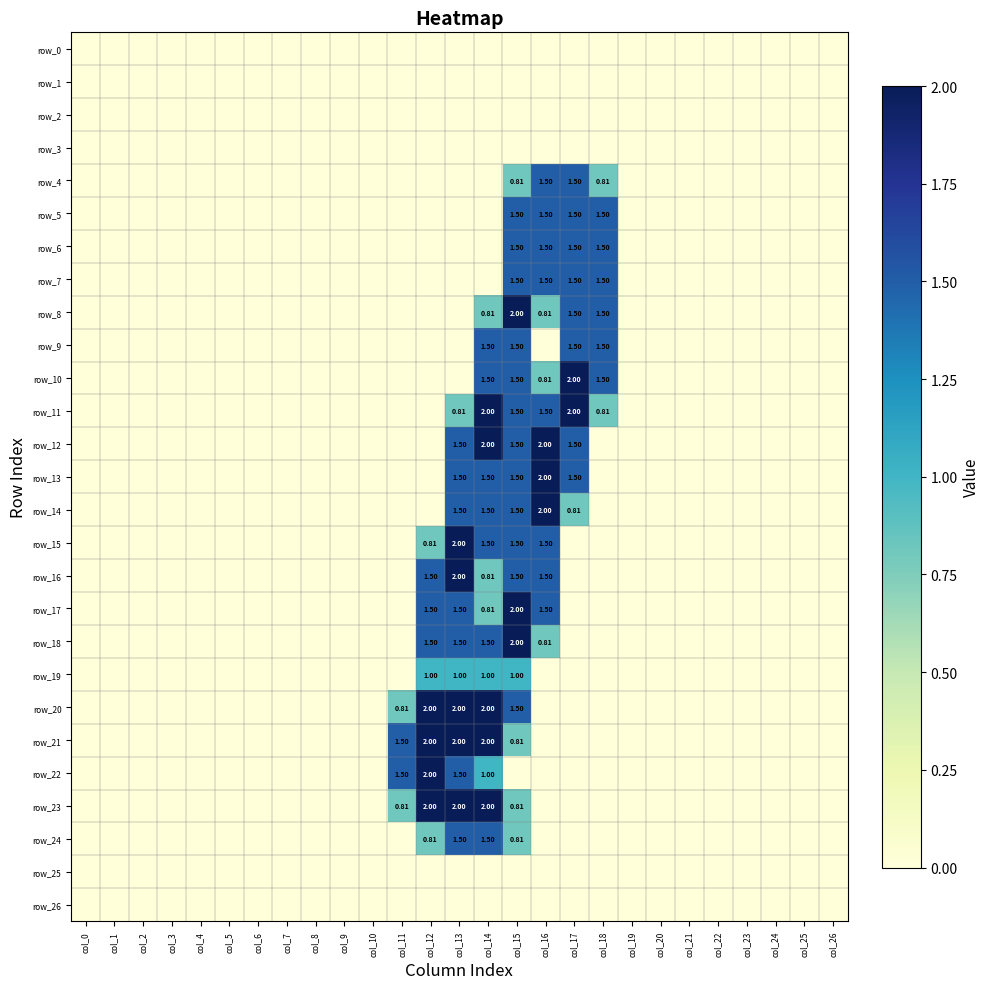

Which label corresponds to the largest value in the chart?

col_15